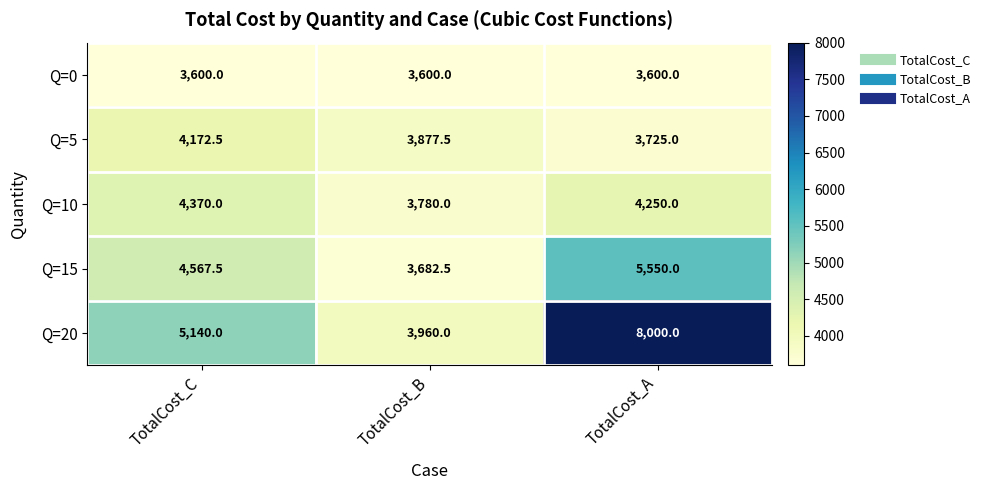

What is the difference between the maximum and minimum values in the Q=5 series?

447.5